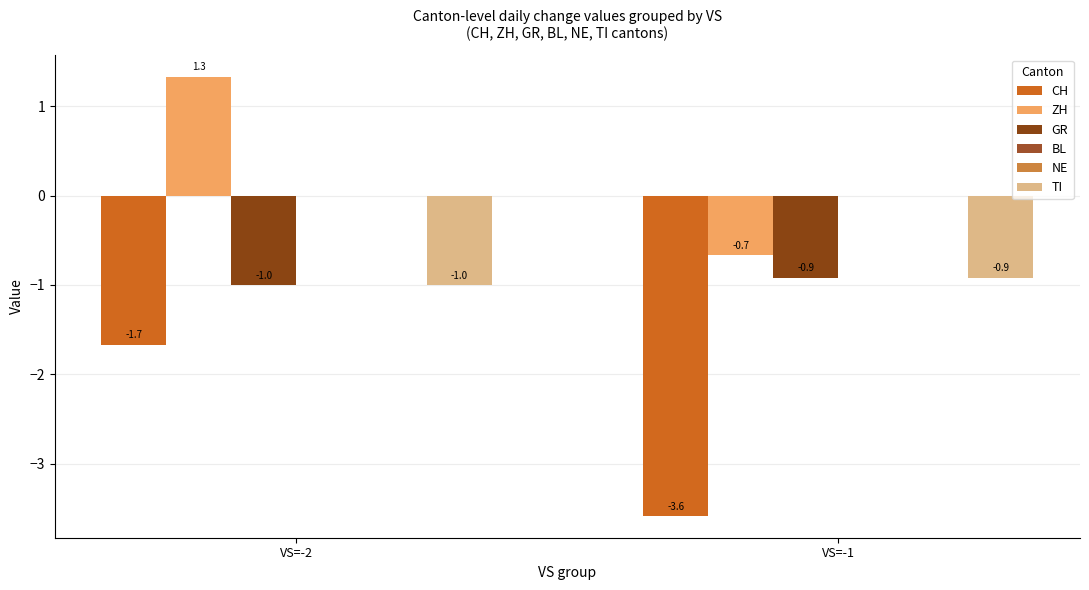

Is it true that ZH equals -0.9 at VS=-1?

False